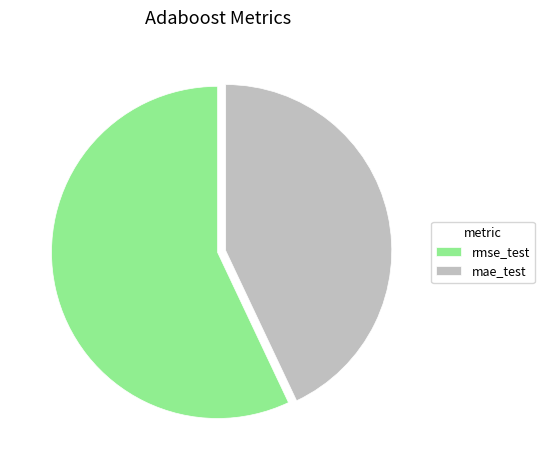

How many segments does this pie chart have?

2